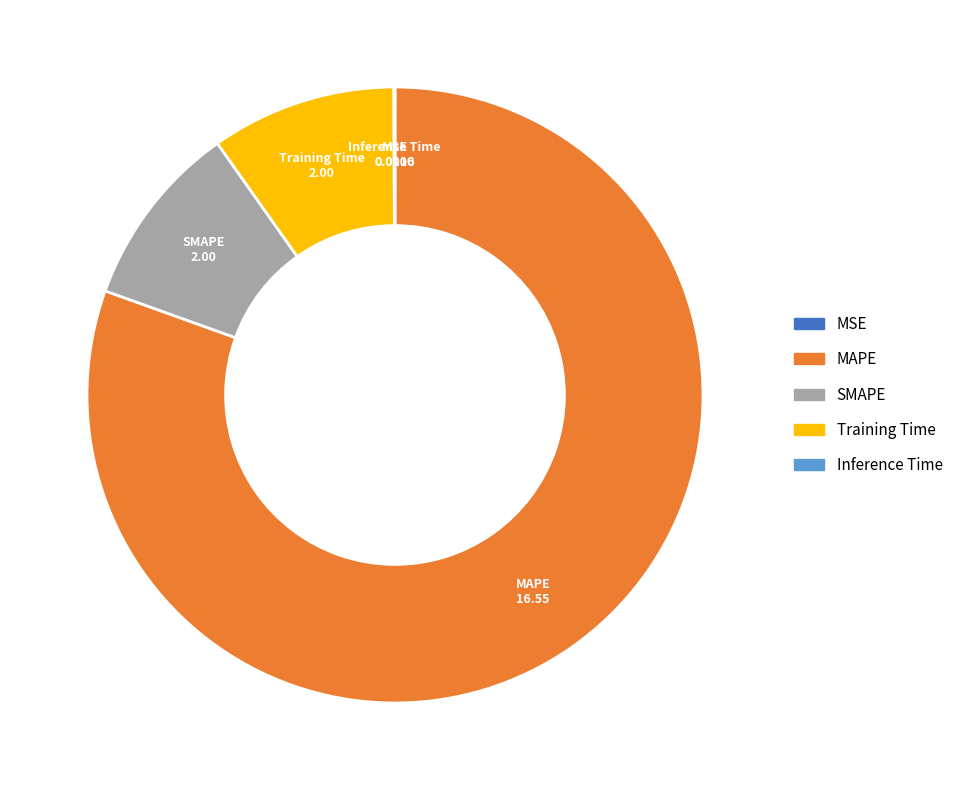

What is the largest slice in the pie chart?

MAPE